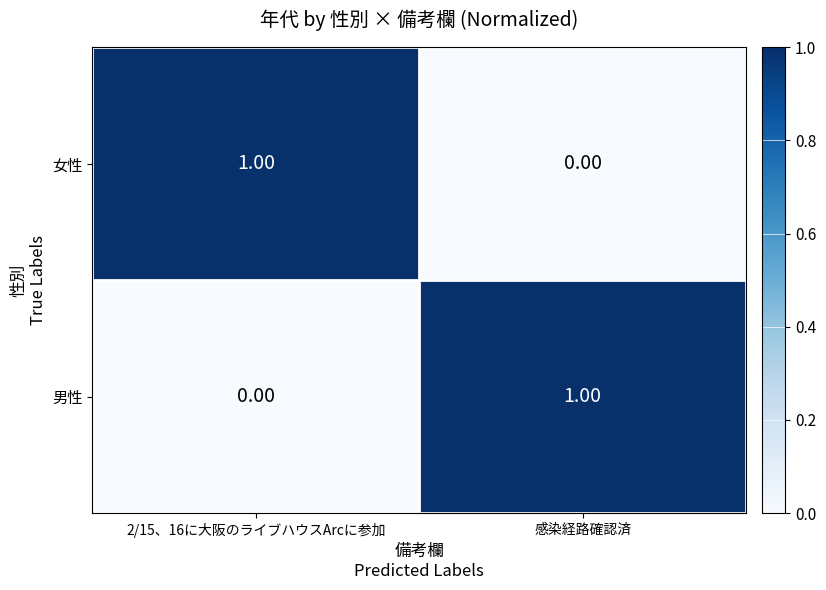

Which category has the lowest value in the 女性 series?

感染経路確認済